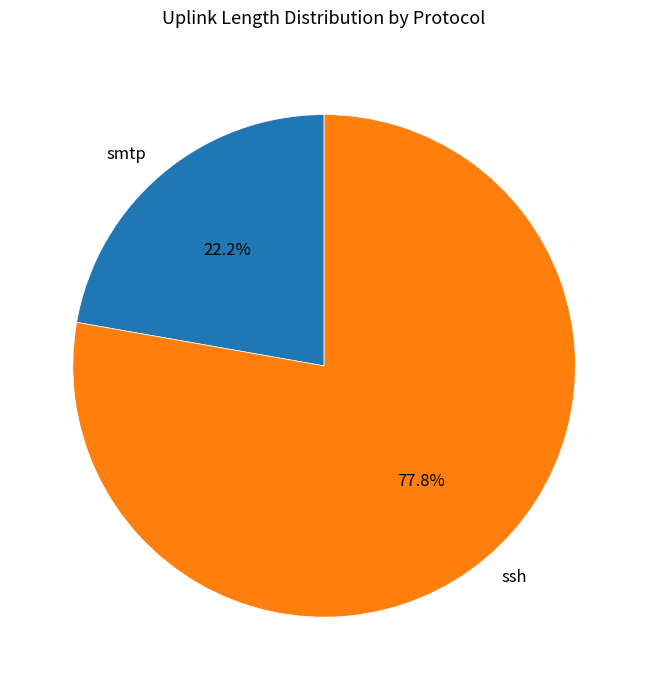

Which slice represents more than half of the pie?

ssh